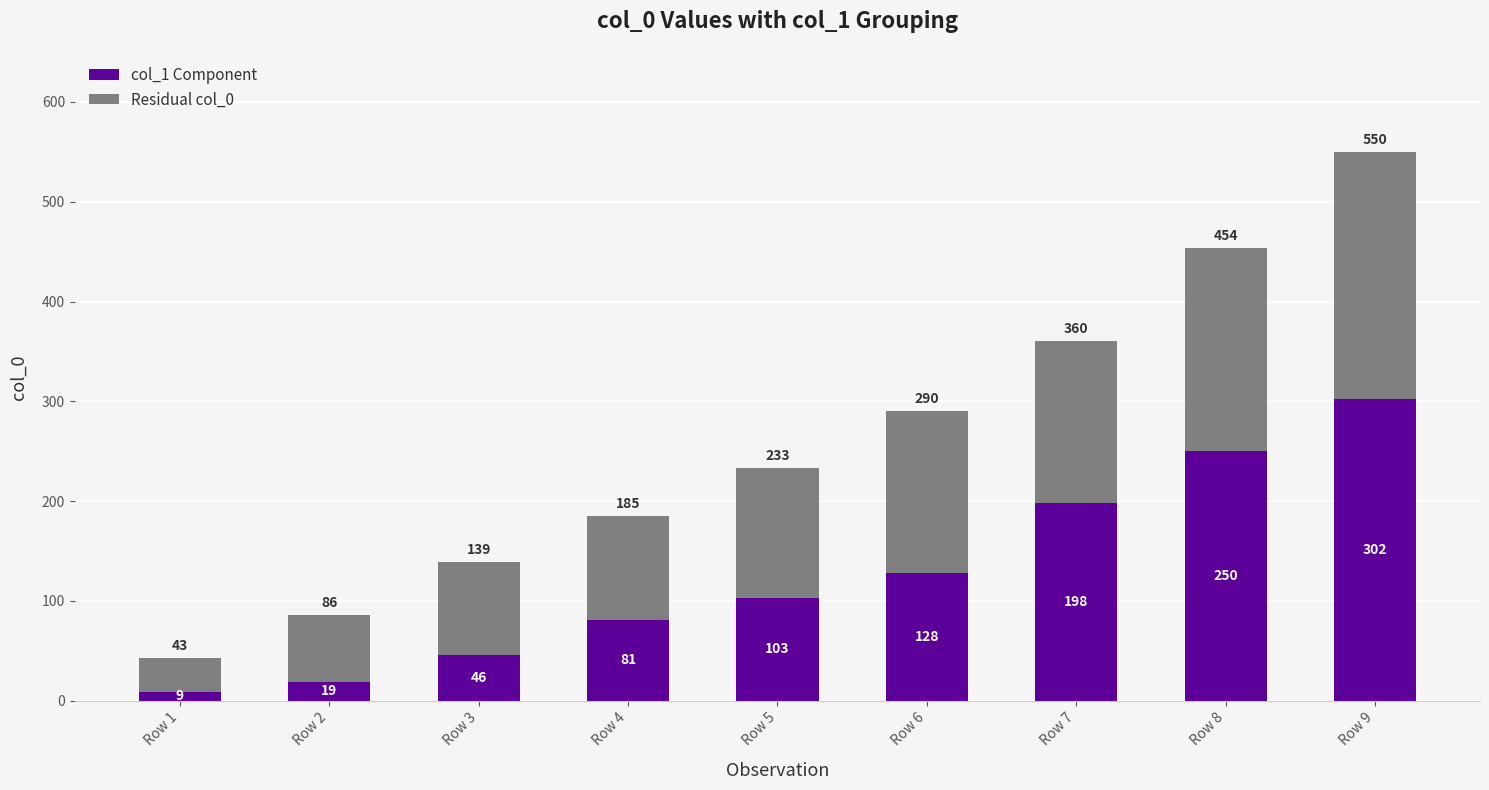

True or false: col_1 Component has a value of 128 at Row 6.

True